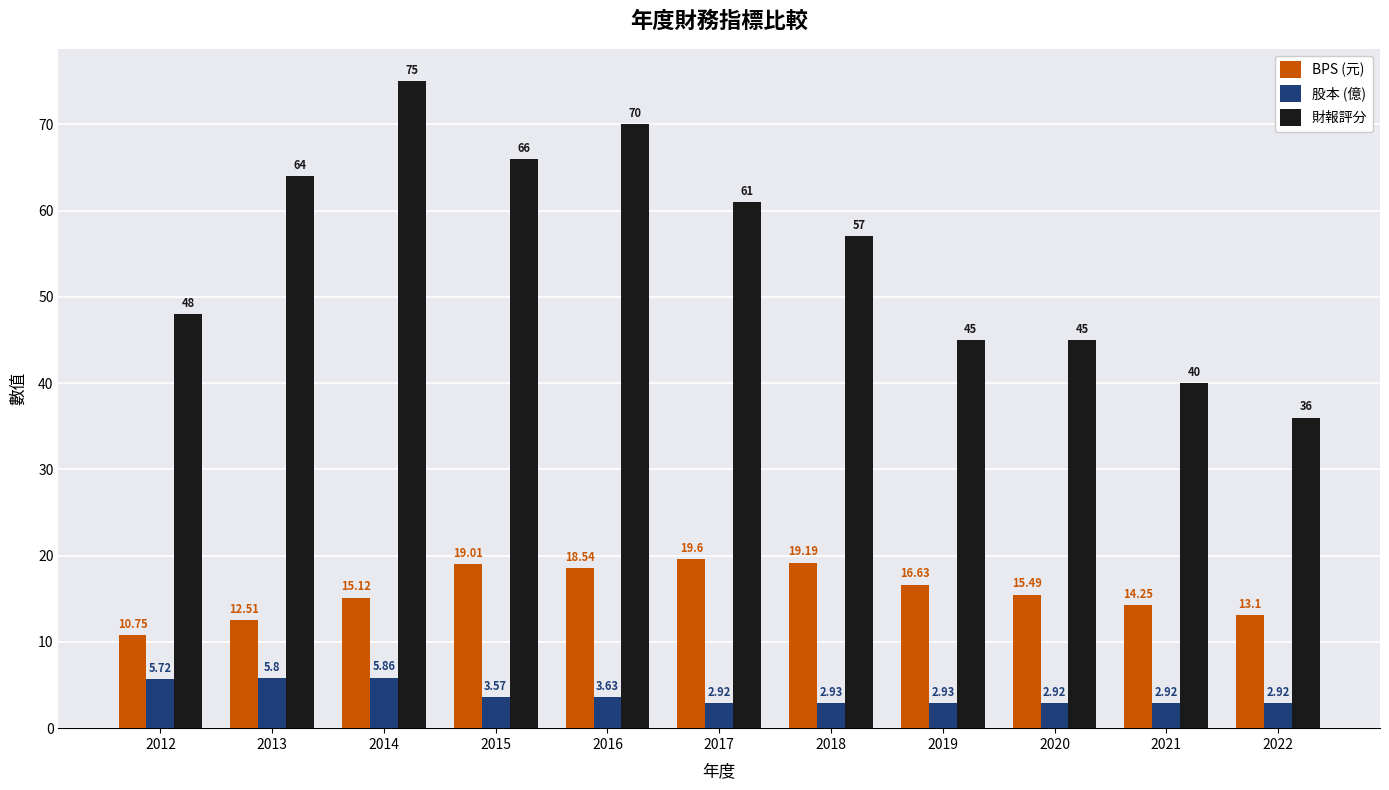

What is the maximum value shown in the chart?

75.0